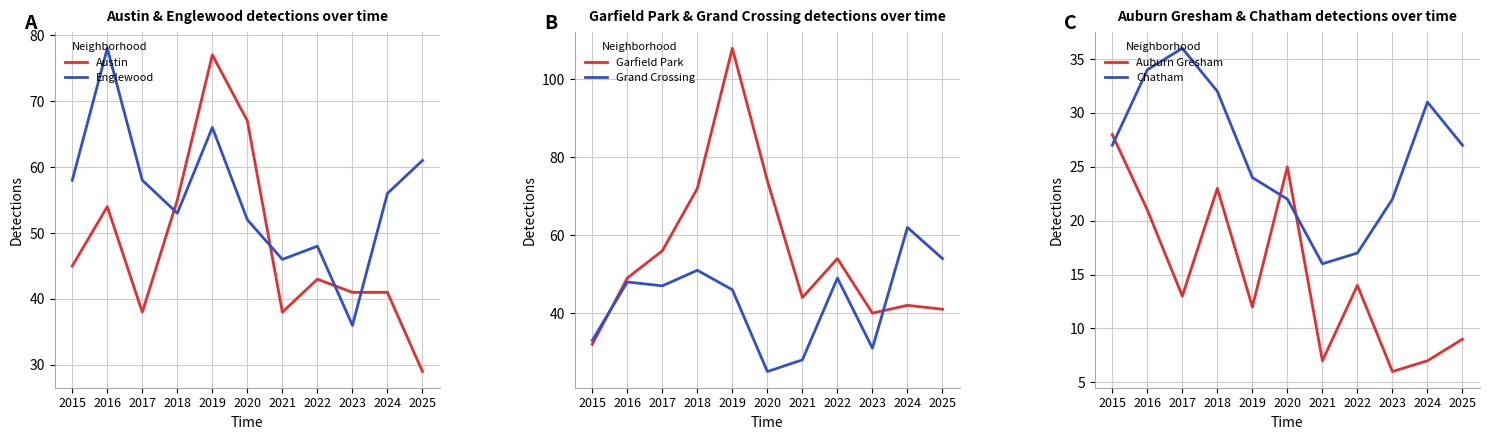

How many interior local valleys does the Austin series have?

2